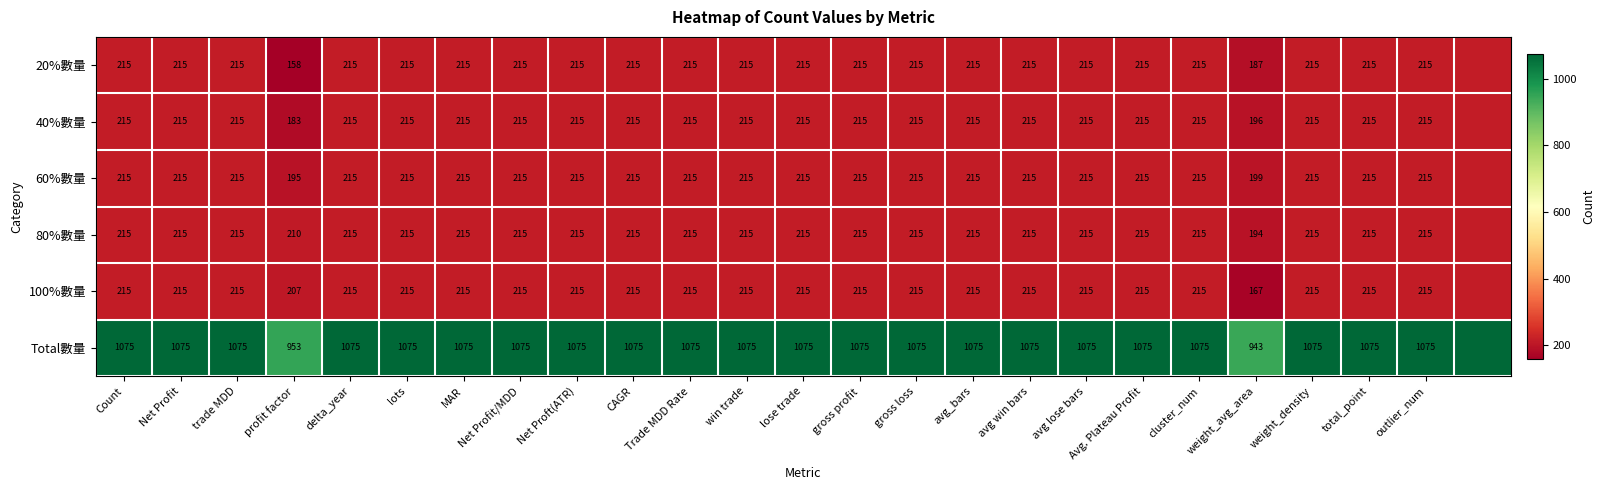

True or false: Total數量 has a value of 1075 at Net Proft(ATR).

True